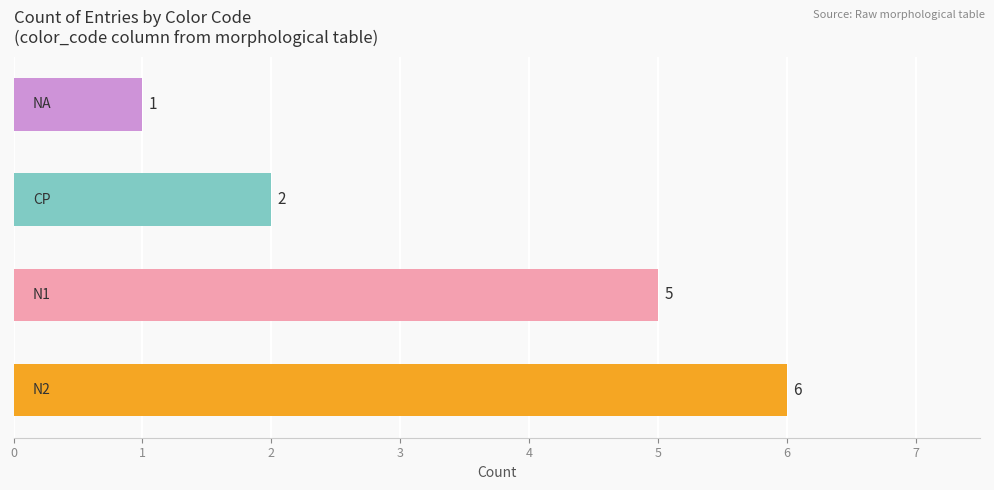

Reading bottom to top, extract all data points from this chart.

6	5	2	1